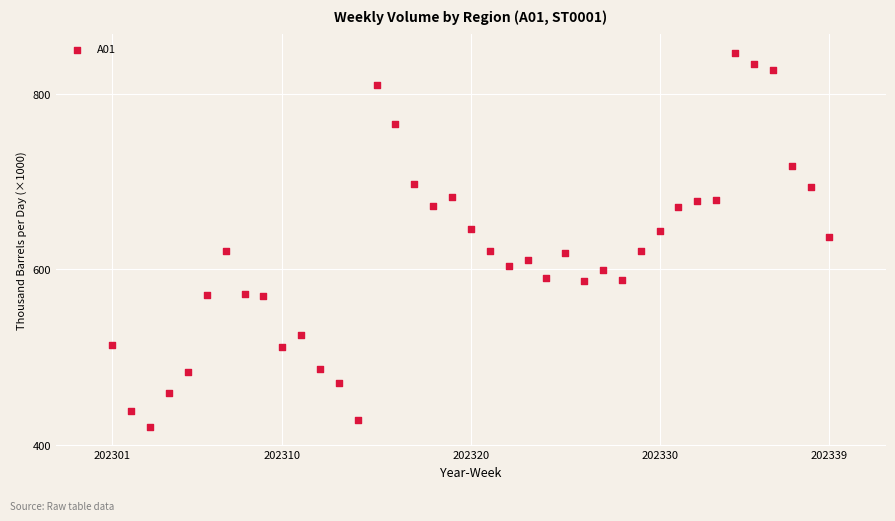

What is the range of X values (max minus min)?

38.0